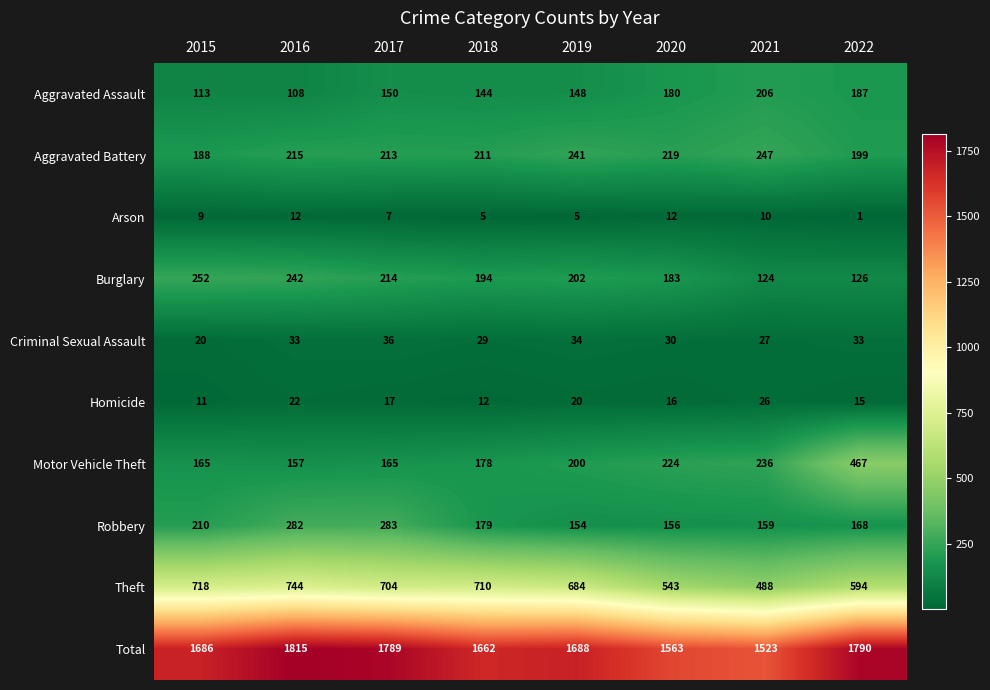

At which category is the sum across all series the highest?

2016